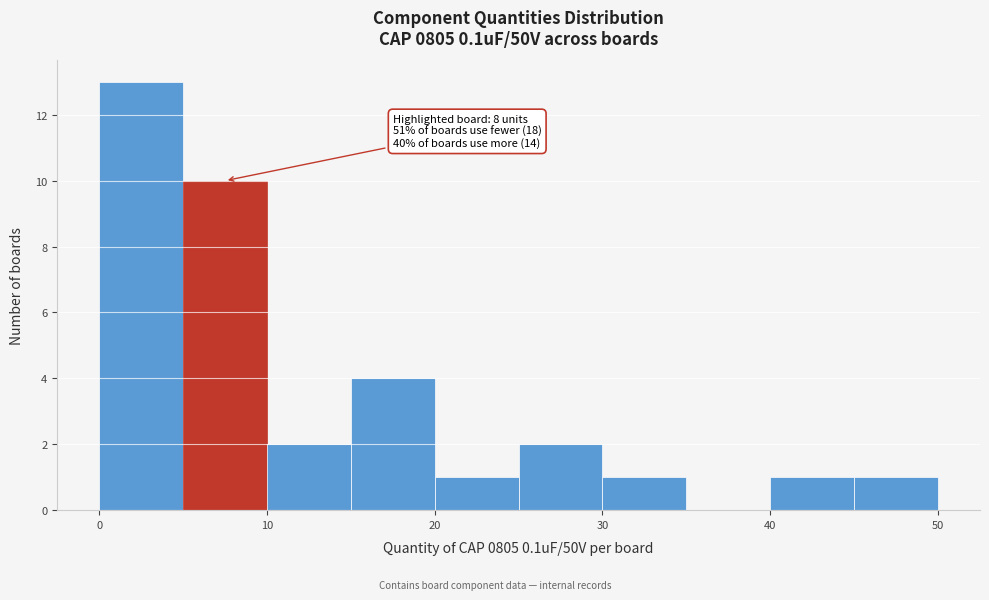

Over which range of the x-axis is the bar tallest?

0 to 5